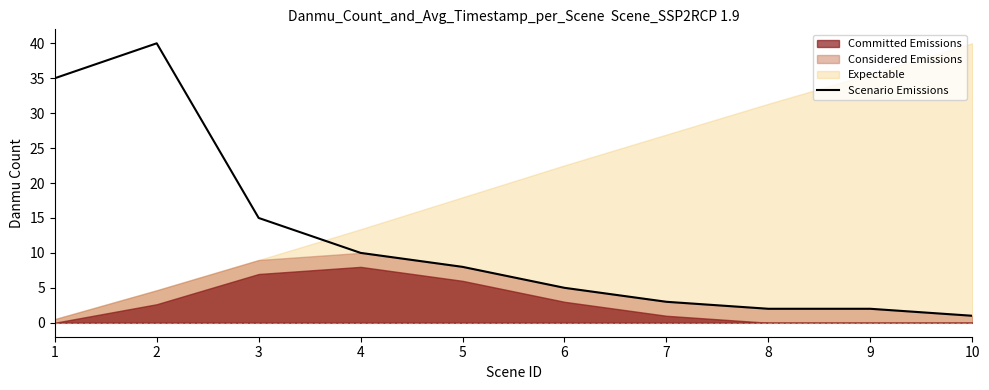

Between 6 and 9, which is larger?

6